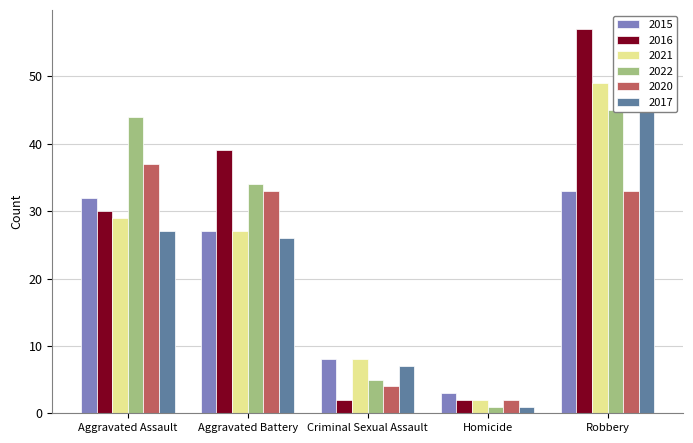

What is the lowest value of the 2022 series?

1